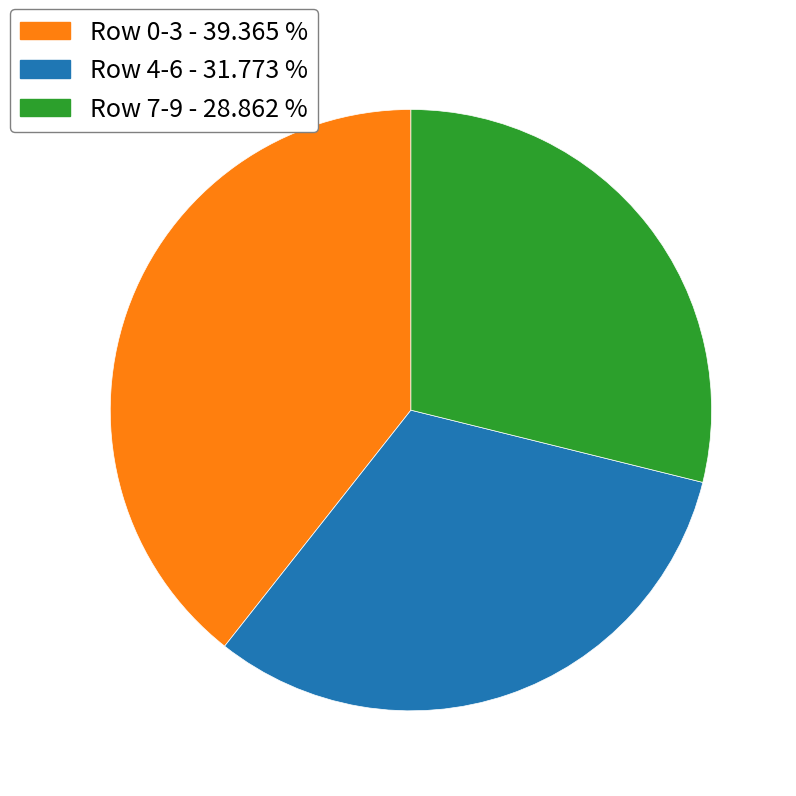

Is there any slice that represents more than half of the pie?

No